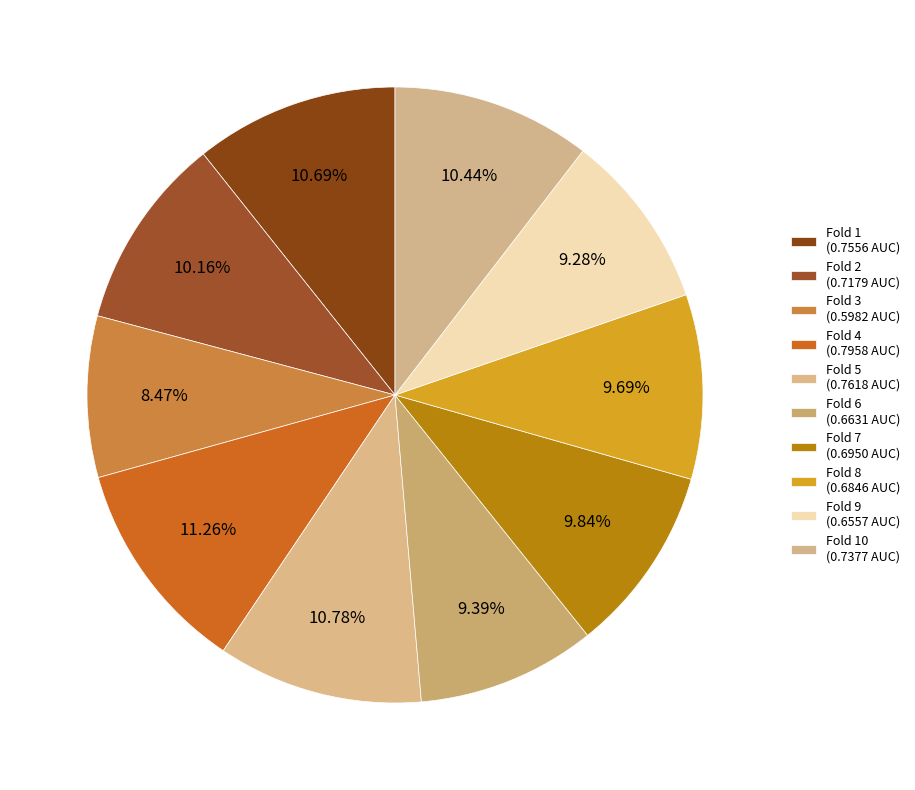

To the nearest percent, what is the difference between the largest and smallest slice percentages?

3%